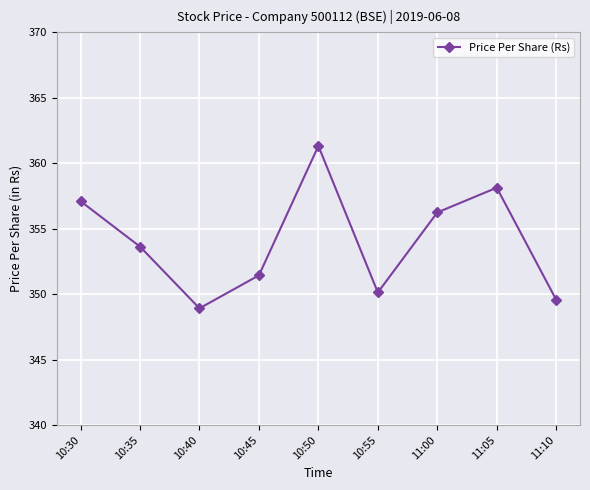

Read the value at 11:00.

356.2